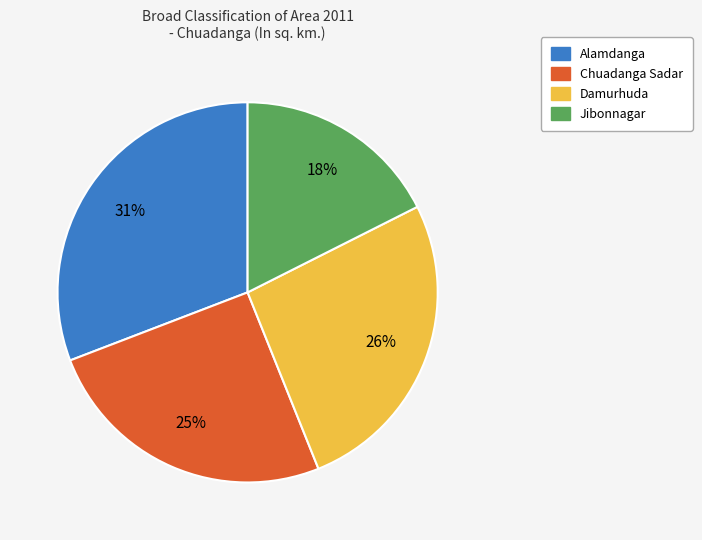

To the nearest percent, what is the combined percentage of Alamdanga and Chuadanga Sadar?

56%